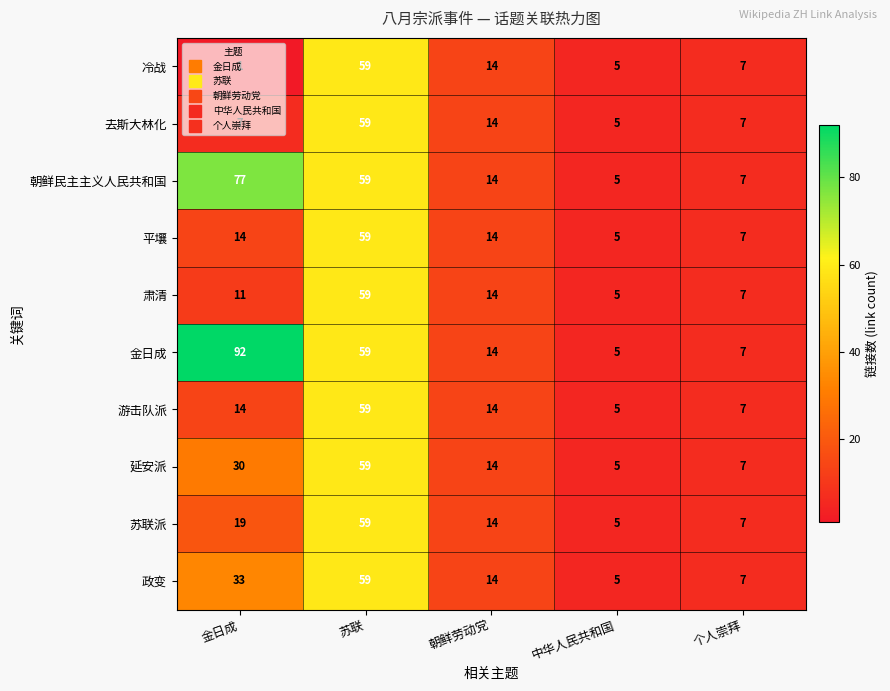

Between 金日成 and 中华人民共和国, which series saw the biggest shift?

金日成